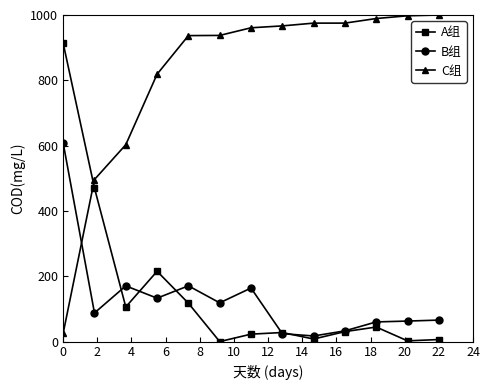

How many categories are shown in the chart?

13